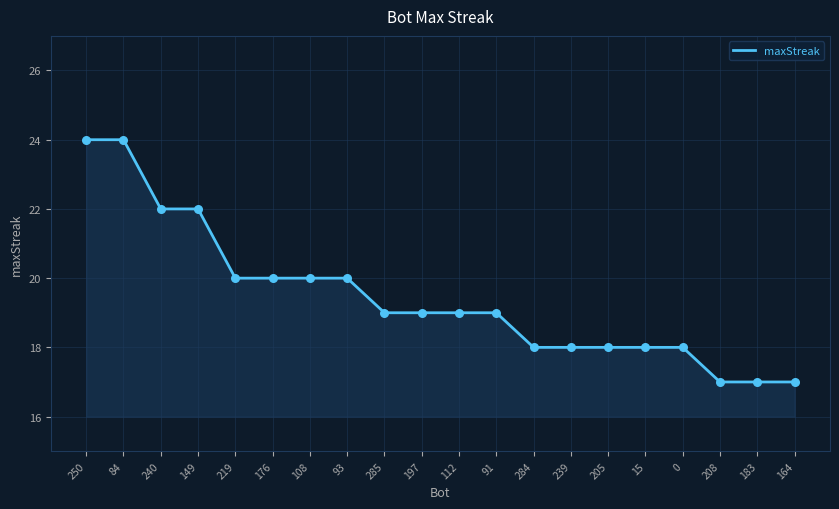

What is the change in value from 205 to 164?

-1